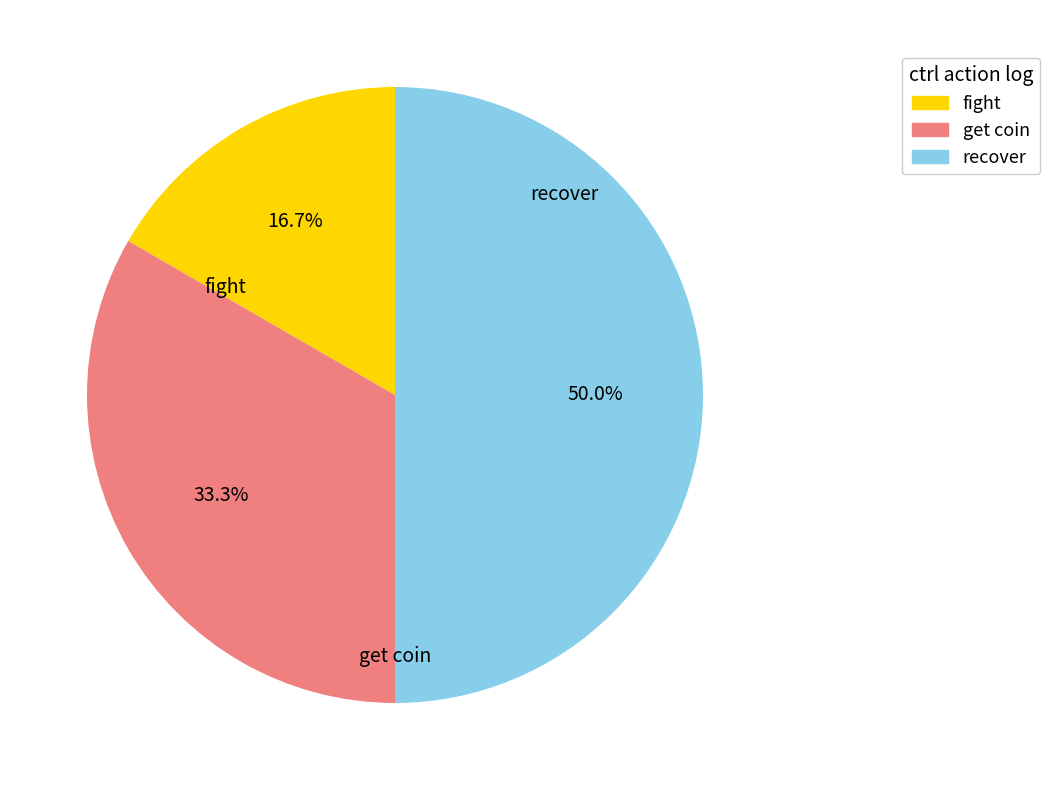

Is the sum of fight and recover greater than half?

Yes